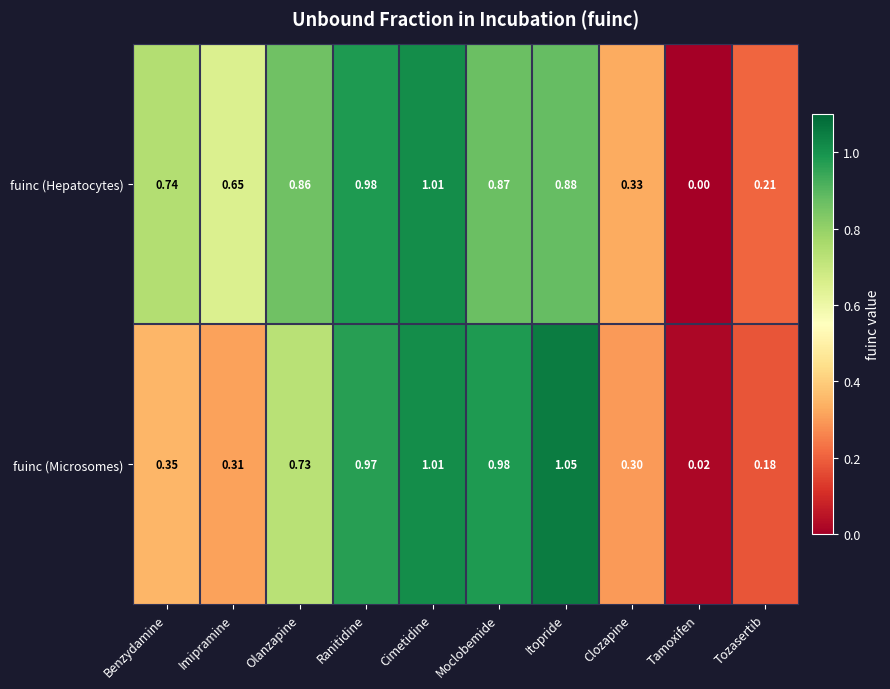

Rank the series by their maximum value, from highest to lowest.

fuinc (Microsomes), fuinc (Hepatocytes)